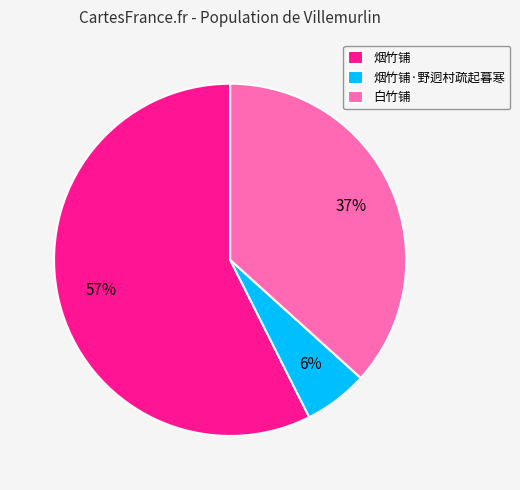

Is there a majority slice in this chart?

Yes